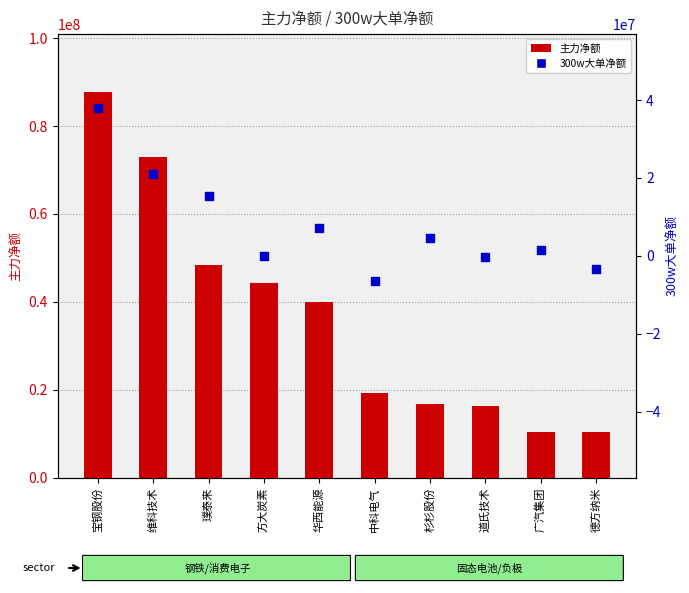

Is the value of 主力净额 at 璞泰来 greater than the value of 300w大单净额 at 维科技术?

Yes